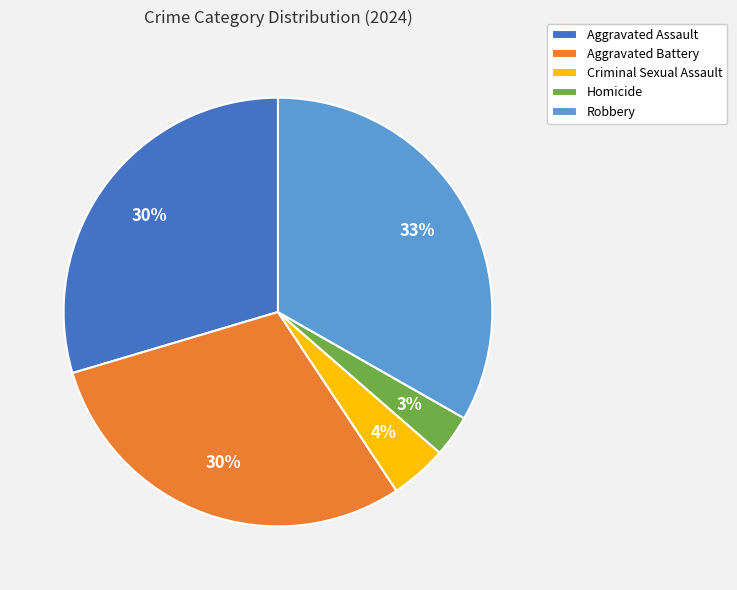

Is it true that Robbery is 33% of the pie?

True